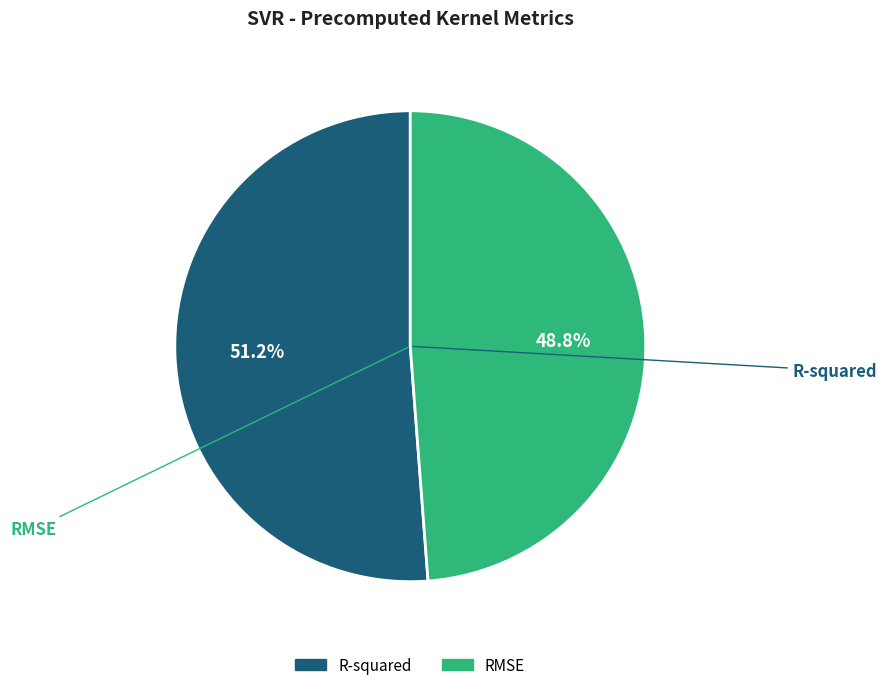

To the nearest percent, what percentage of the pie is RMSE?

49%